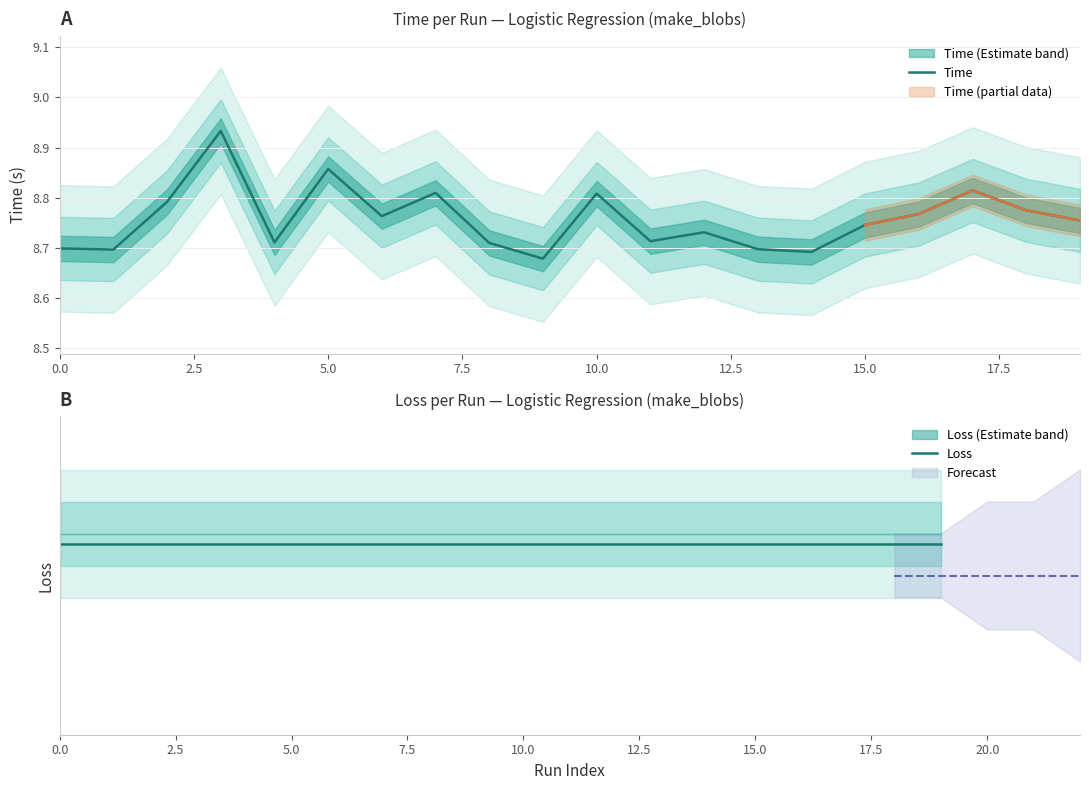

What is the label of the 19th point from the left?

18